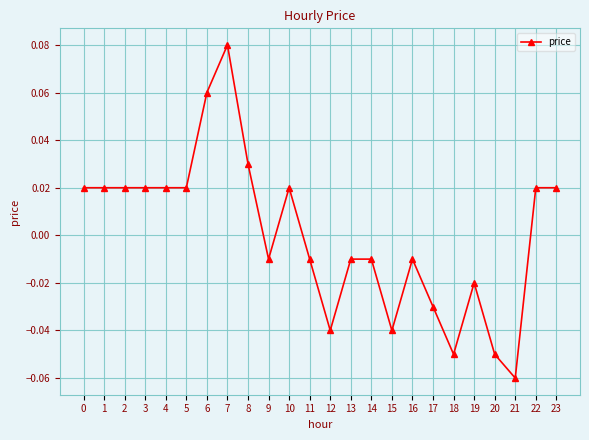

How many negative values are there?

12